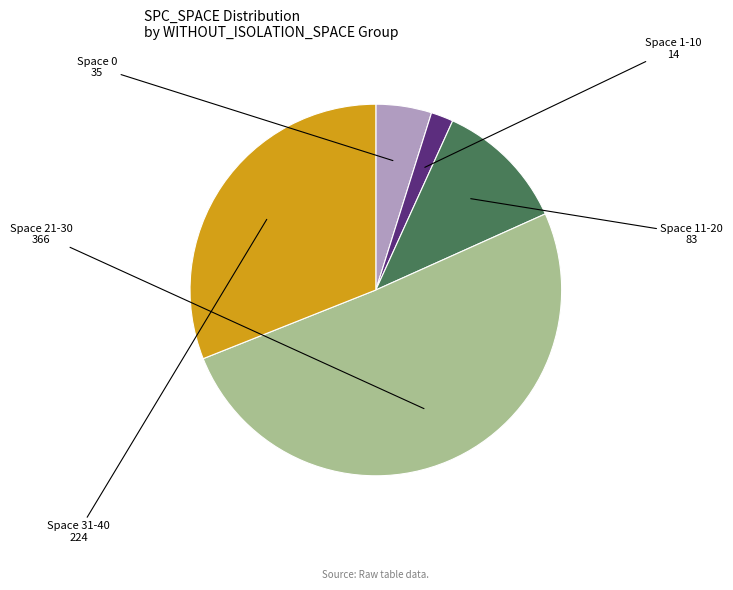

Is there a majority slice in this chart?

Yes